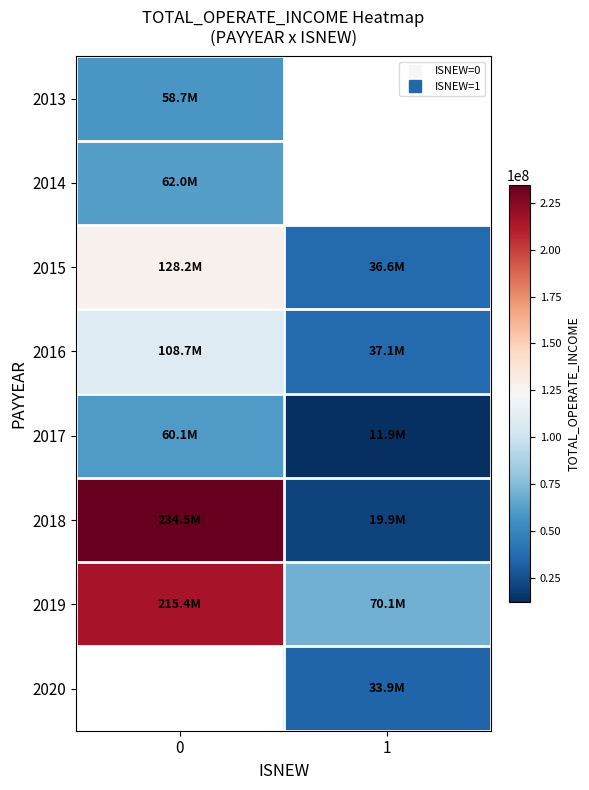

The value of 2017 at 1 is 6761158.6. True or false?

False